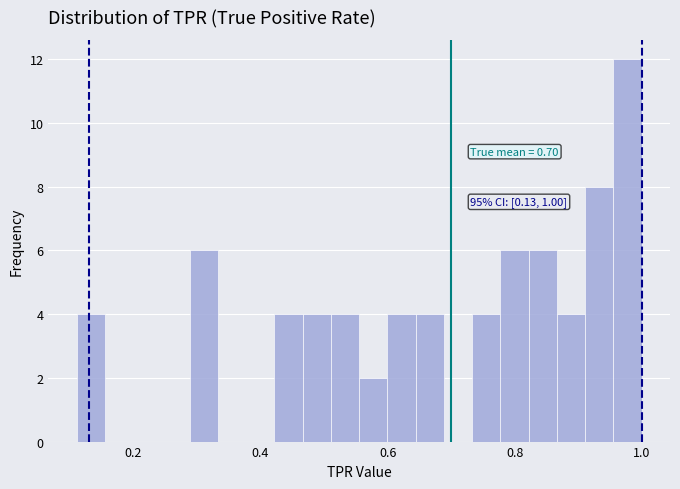

Around what value on the x-axis is the tallest bar? Give the approximate position of its centre, as read against the axis.

0.98